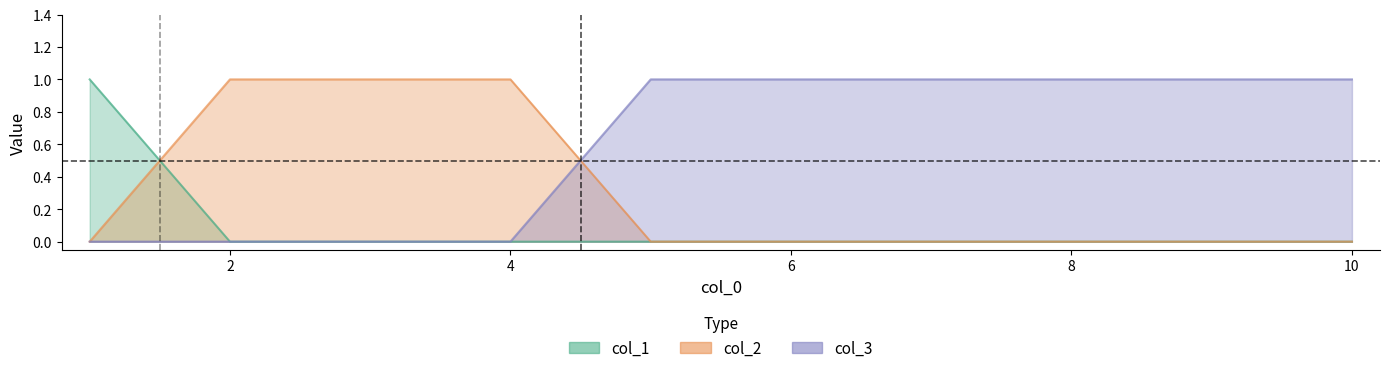

At 9, list the series in order from smallest to largest.

col_1, col_2, col_3